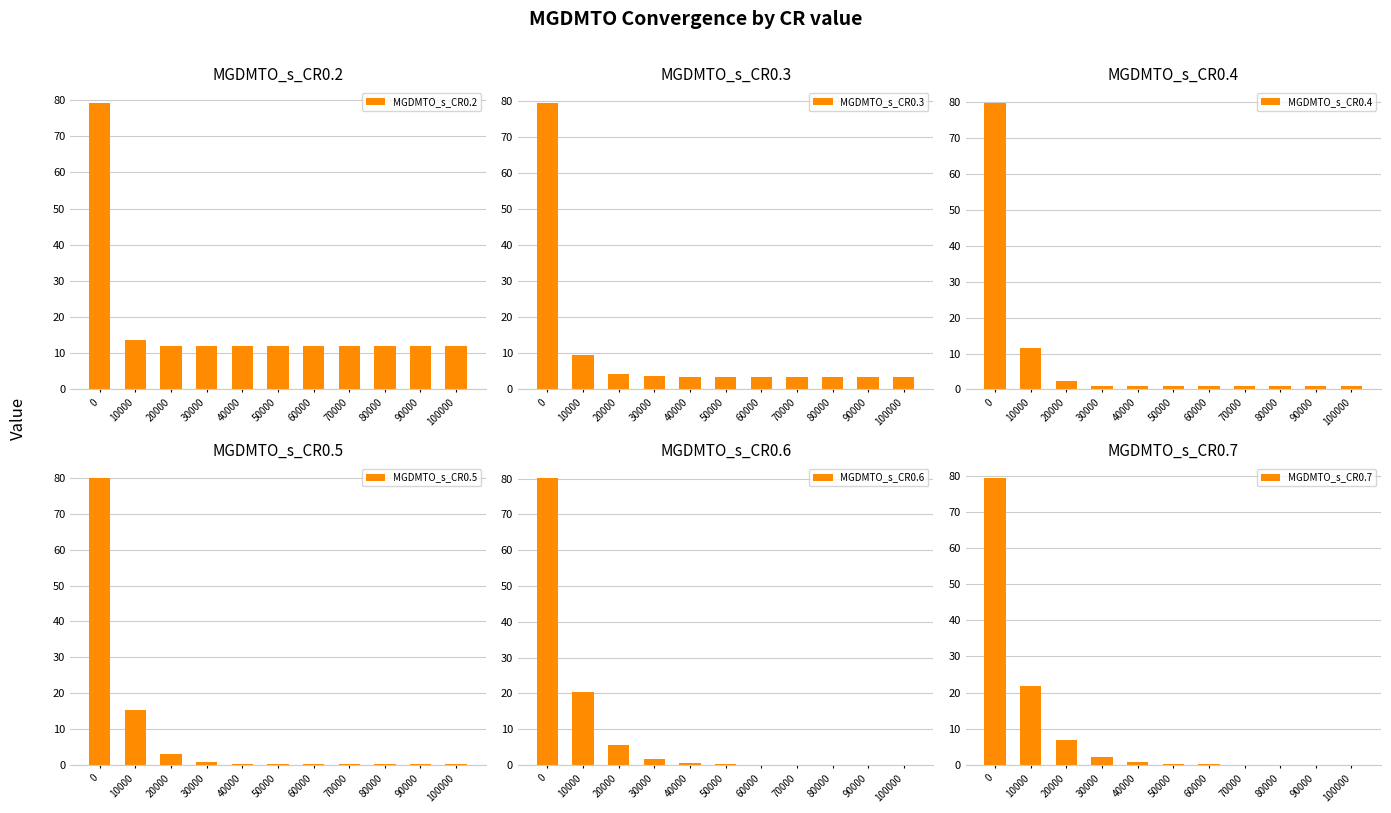

Between 80000 and 10000, which is larger?

10000